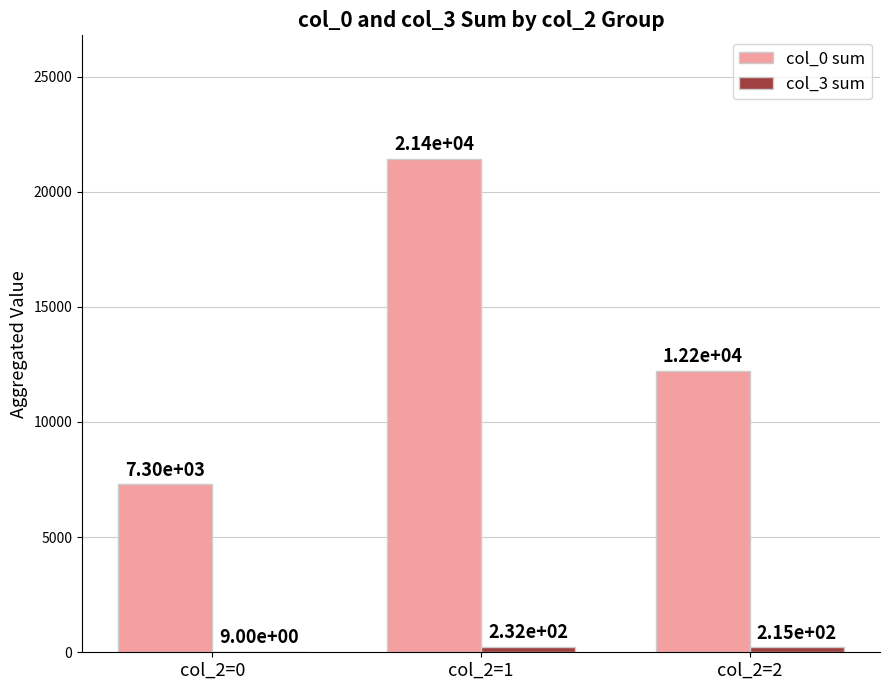

Which series changed the most between col_2=1 and col_2=2?

col_0 sum